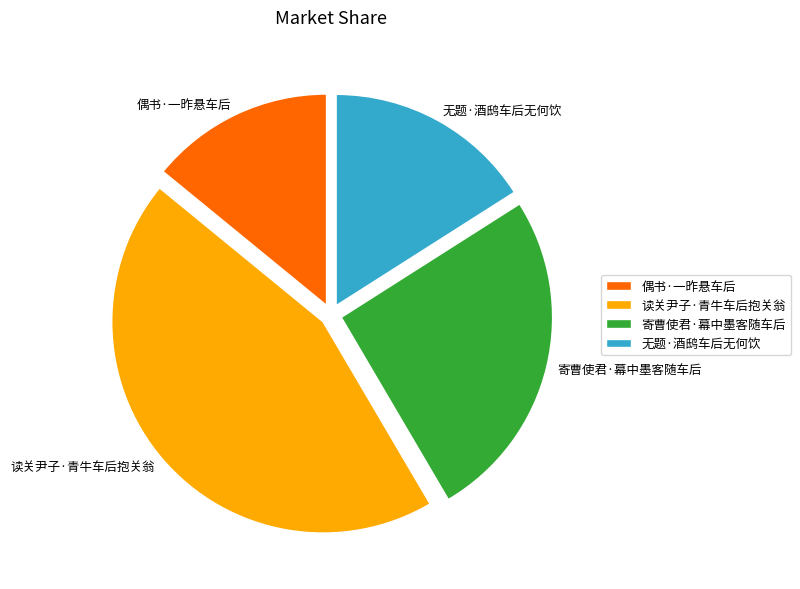

Does 无题·酒鸱车后无何饮 represent more than half of the total?

No